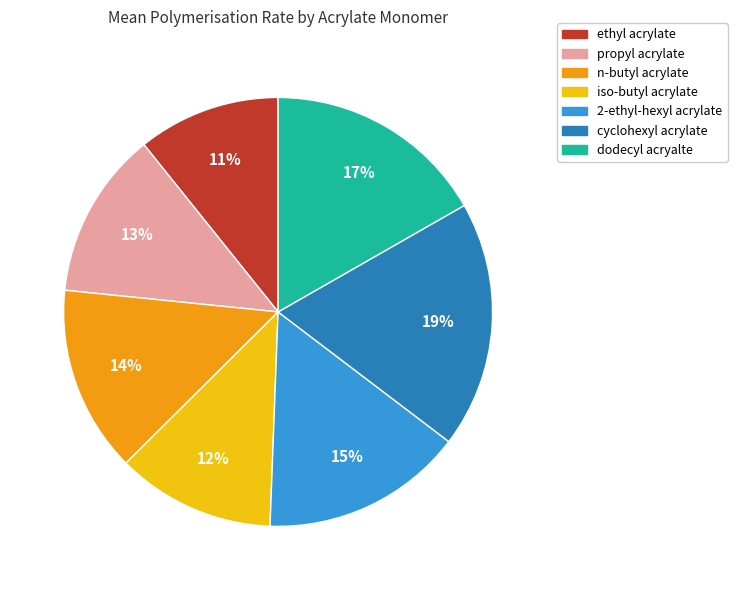

How many slices are in this pie chart?

7